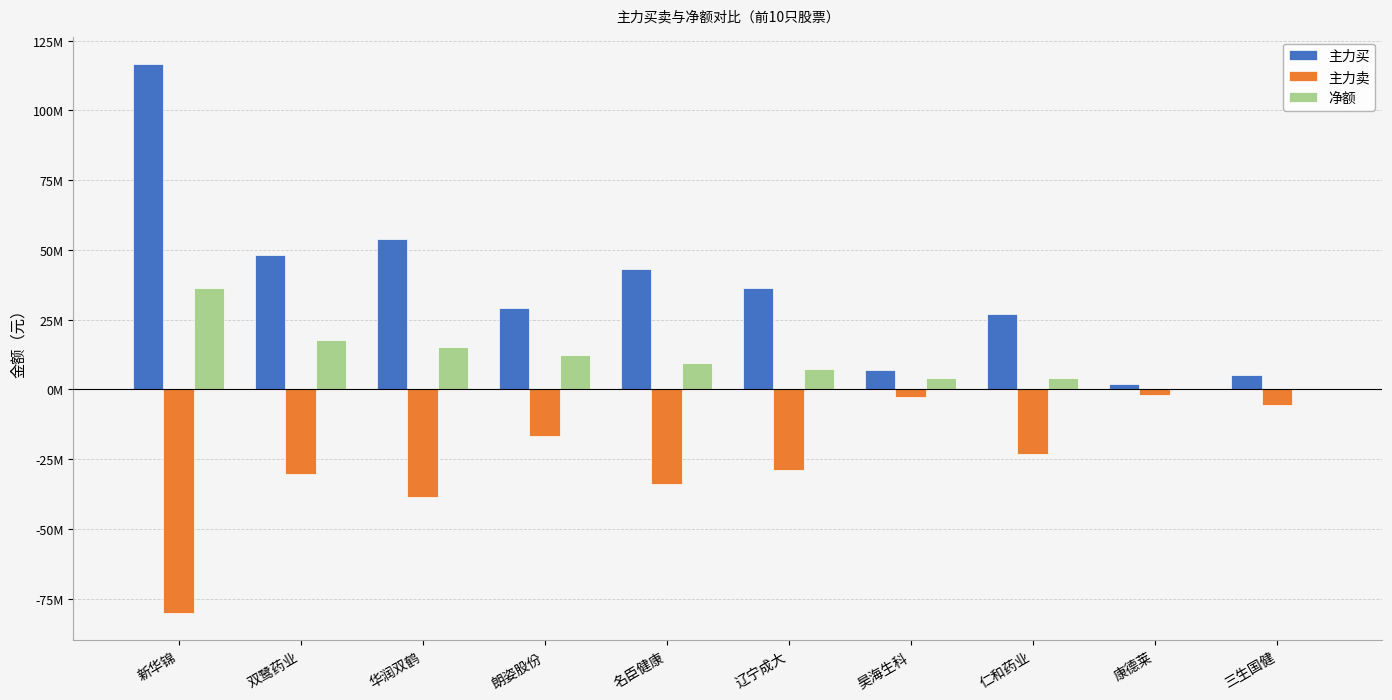

What is the minimum value for 主力买?

1942783